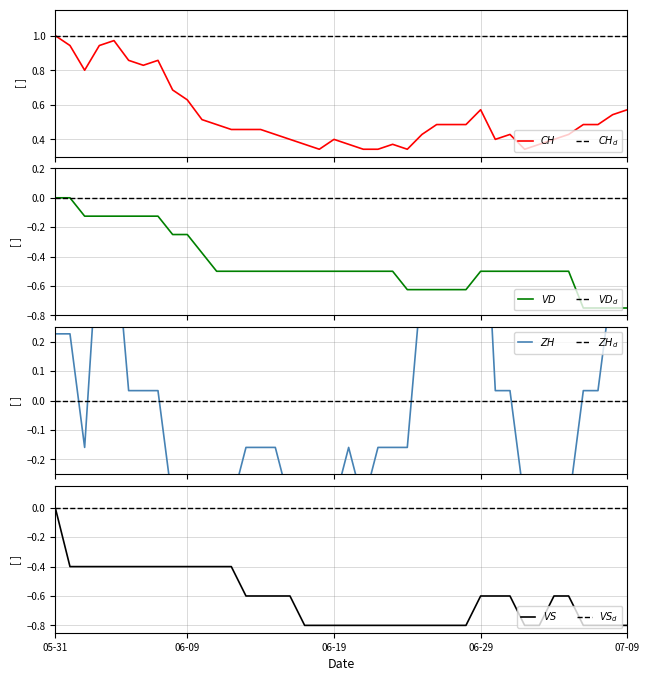

How many lines are shown in the chart?

4